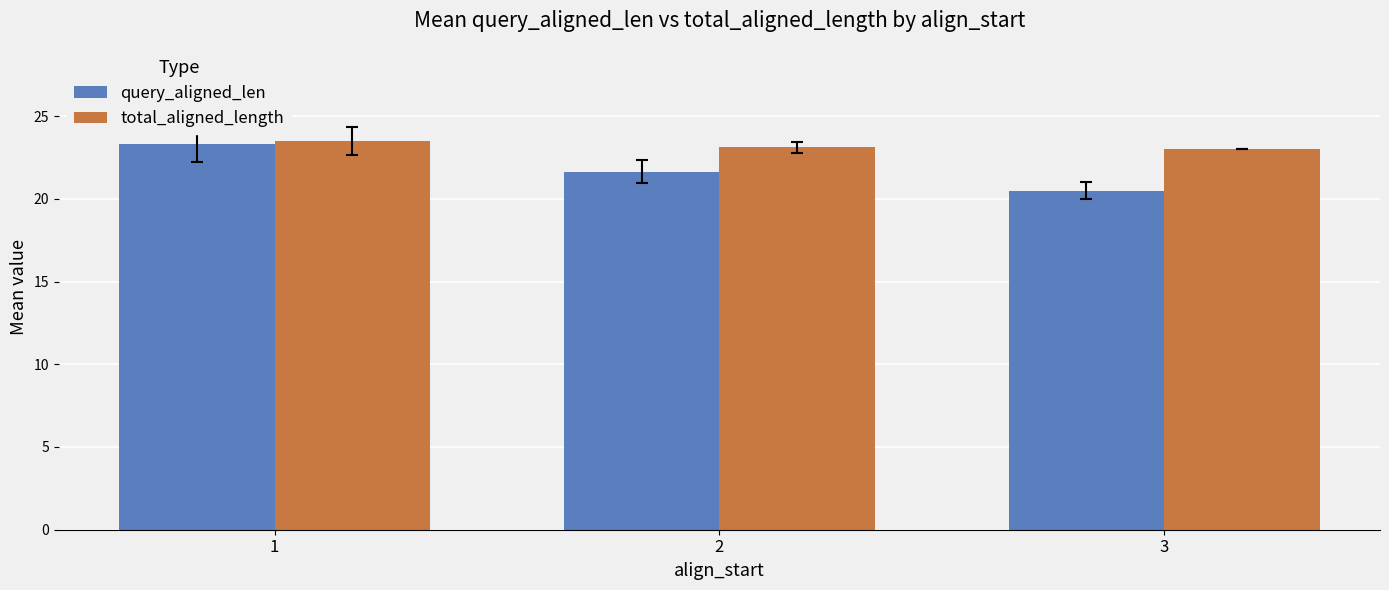

What is the difference between the highest and lowest values at 1?

0.2